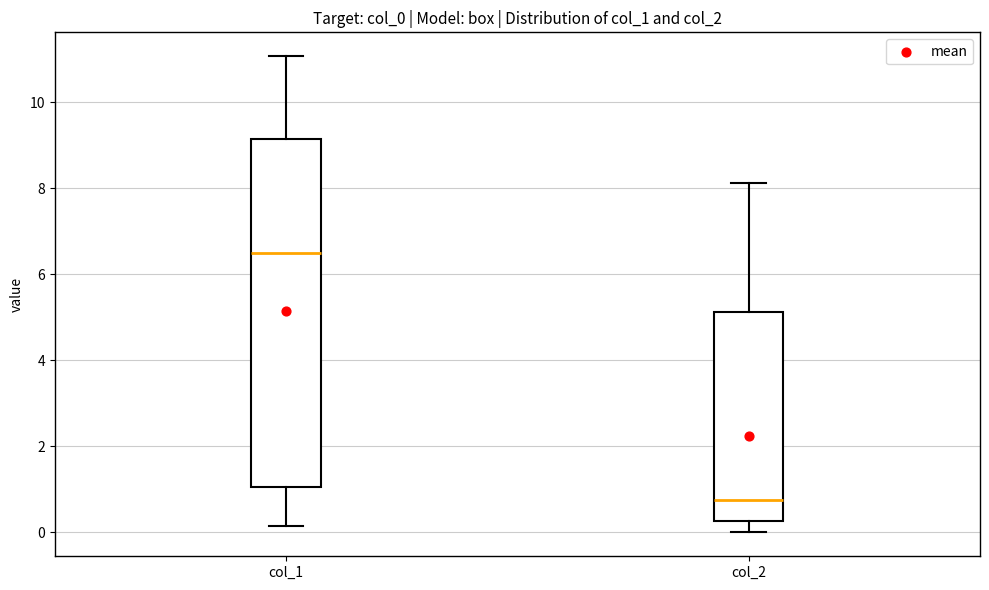

Where is the lower edge of the box for col_1 on the y-axis? The values are not printed on the chart, so give them approximately, as read against the axis.

1.0